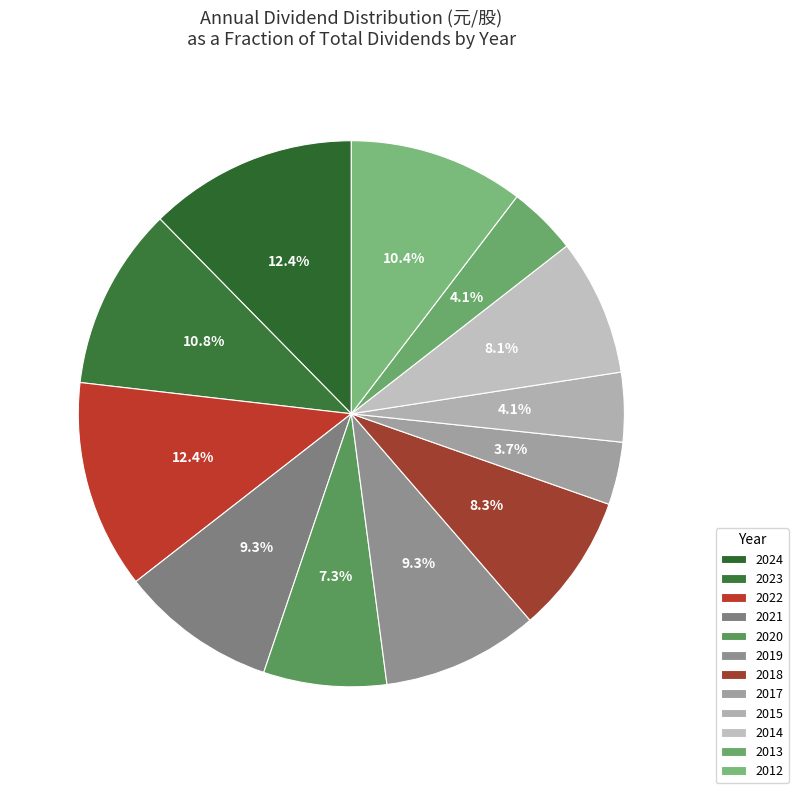

What is the total percentage of 2021 and 2024?

21.6%